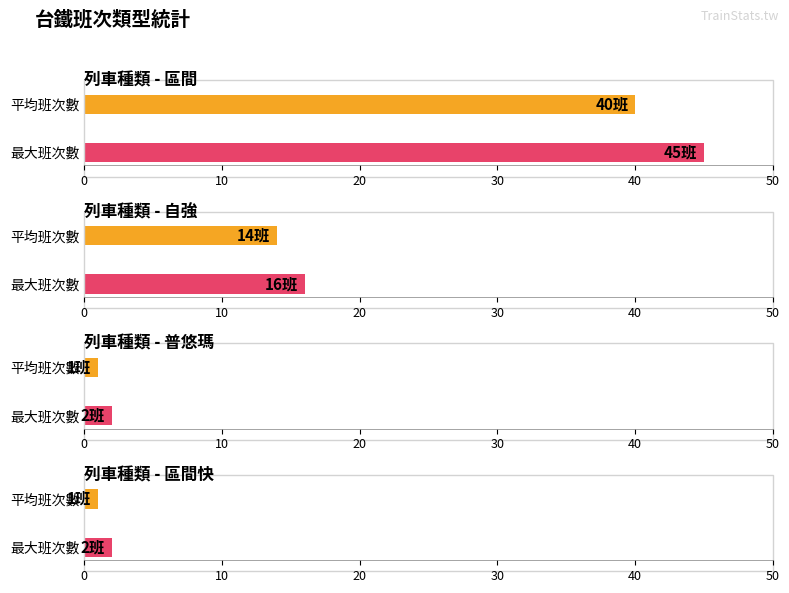

Which label corresponds to the largest value in the chart?

區間